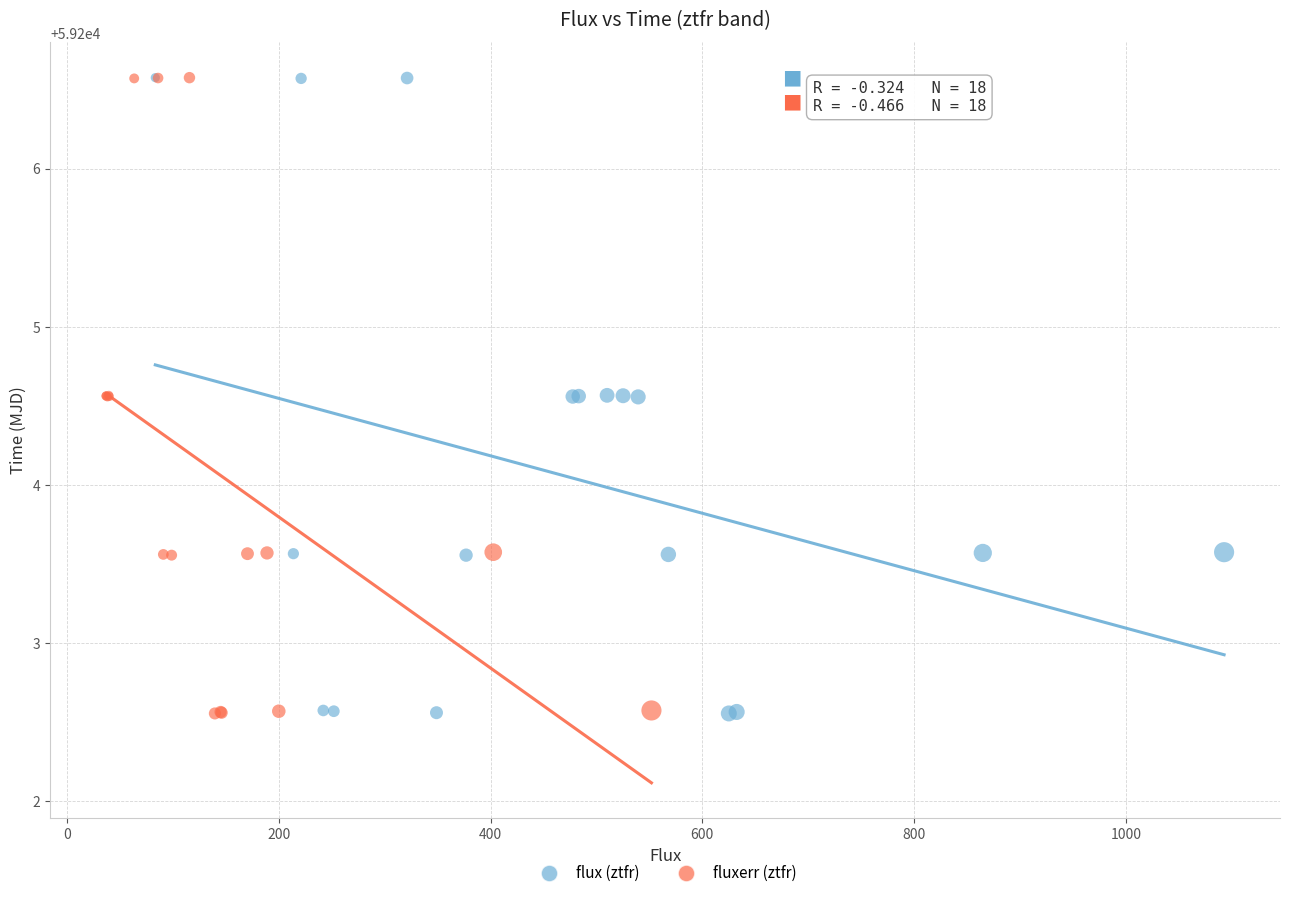

What are all the series names shown in the legend?

flux (ztfr), fluxerr (ztfr)